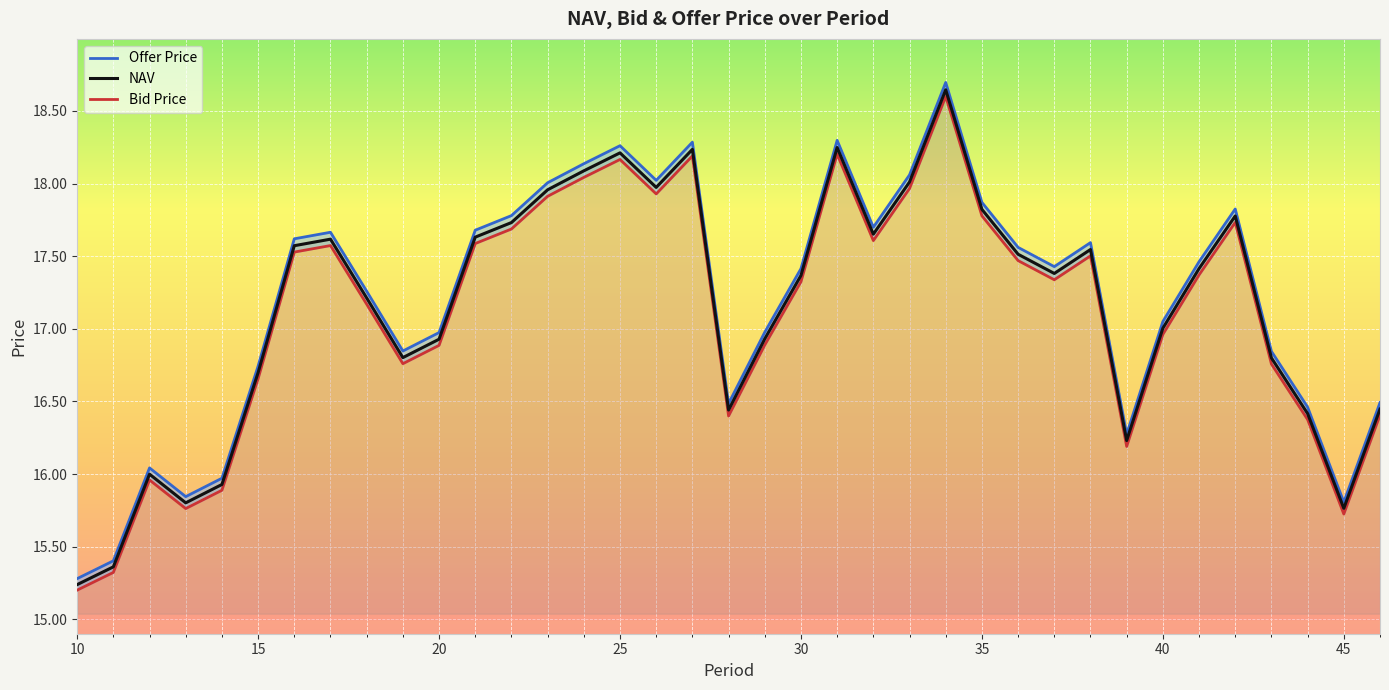

True or false: Offer Price has a value of 25.6 at 41.

False